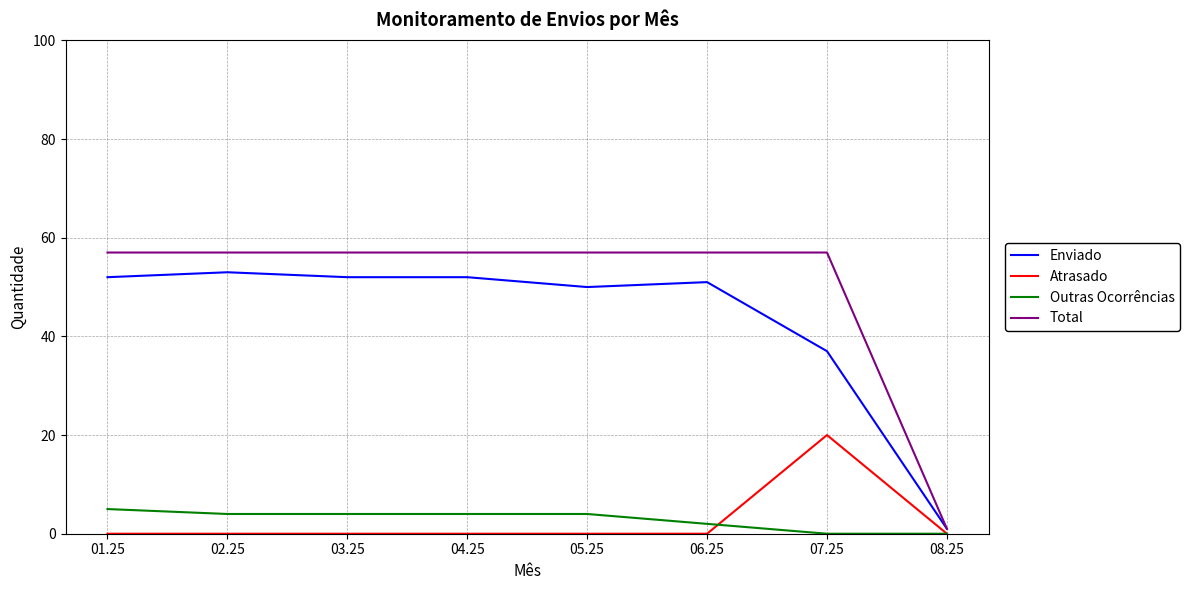

At how many categories does at least one series exceed 24?

7